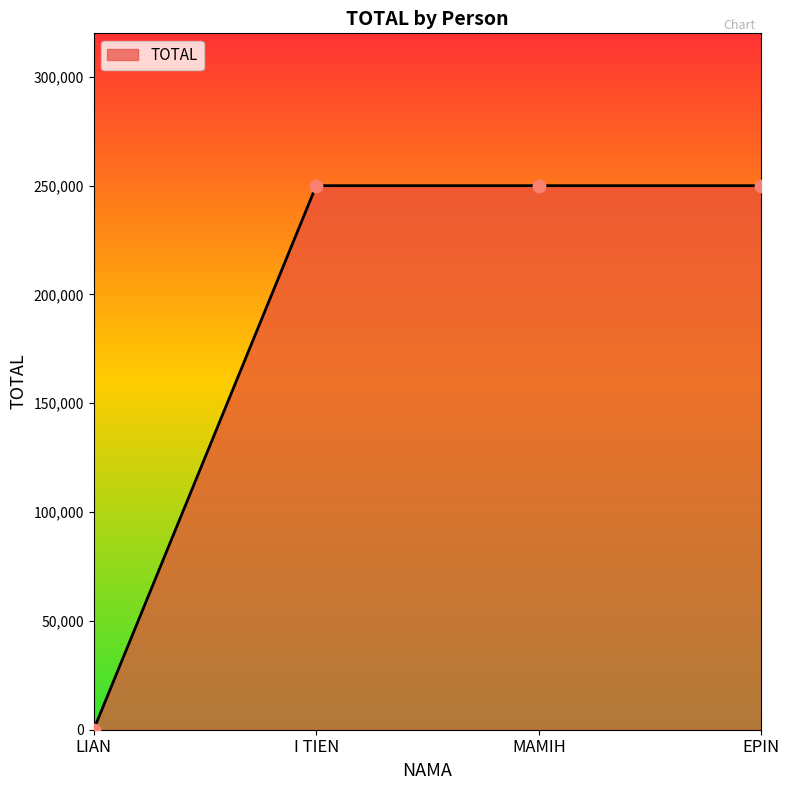

Approximately how many times larger is the value at MAMIH compared to I TIEN?

1.0